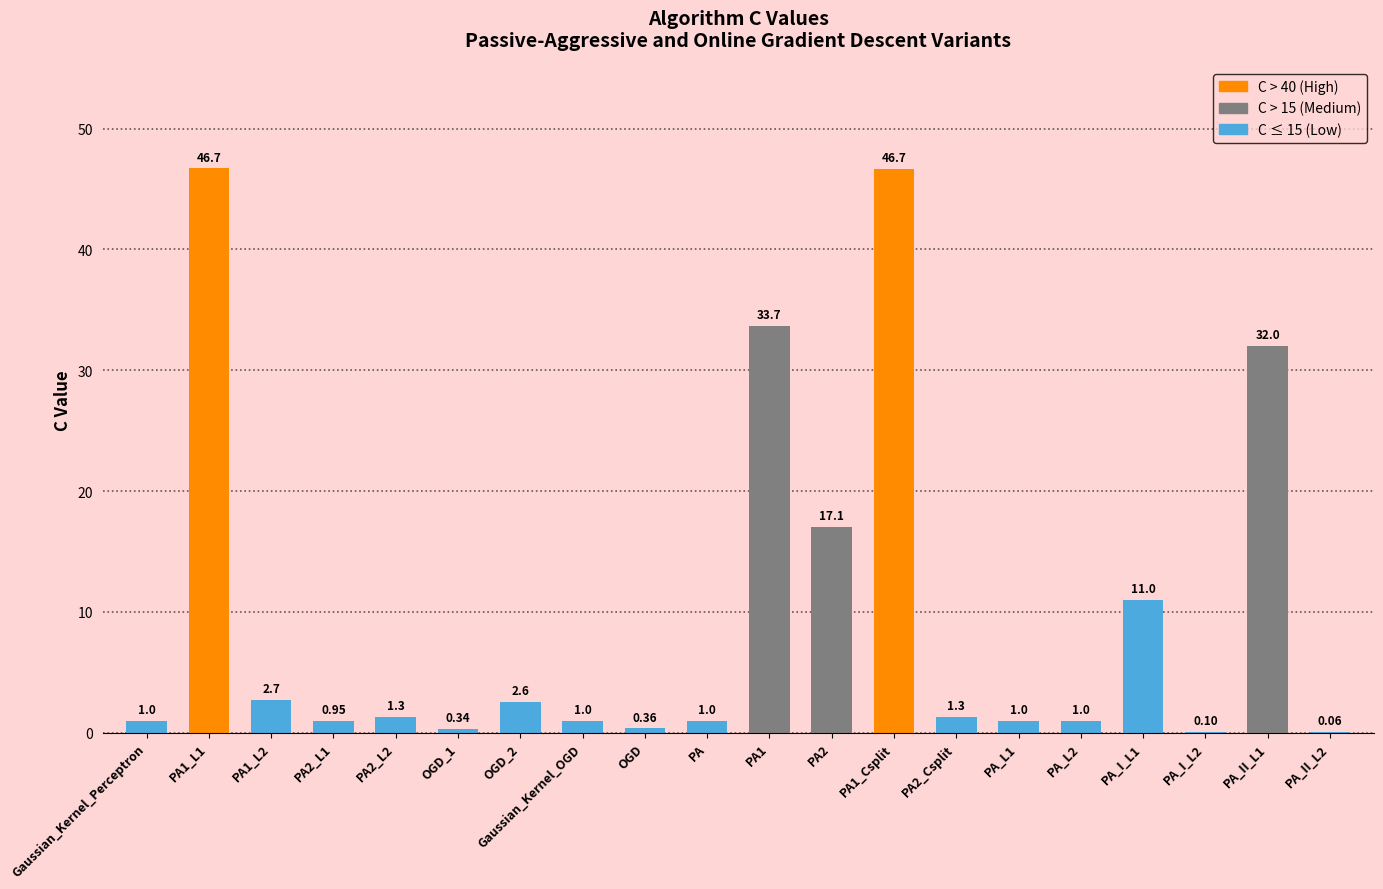

What is the change in value from PA1_L1 to PA_L1?

-45.7